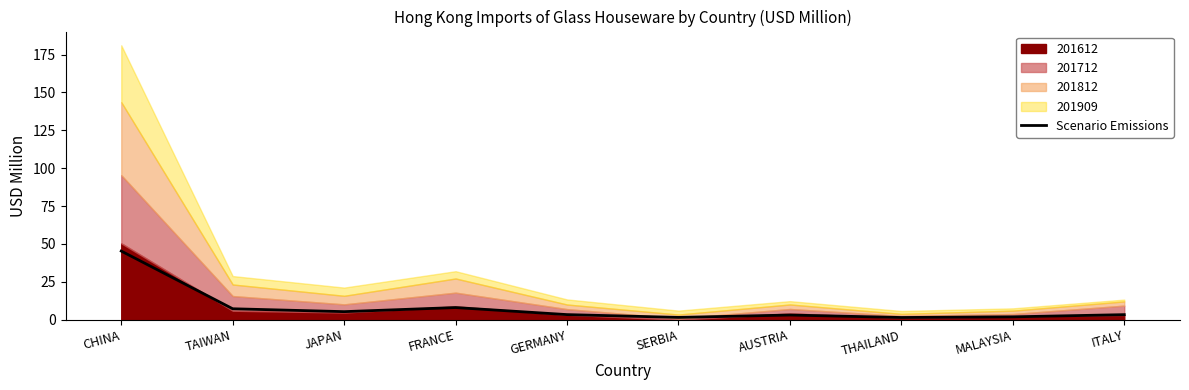

Reading left to right, list all the values displayed in this chart.

CHINA=45.3	TAIWAN=7.2	JAPAN=5.3	FRANCE=8.0	GERMANY=3.3	SERBIA=1.5	AUSTRIA=3.1	THAILAND=1.4	MALAYSIA=1.9	ITALY=3.3